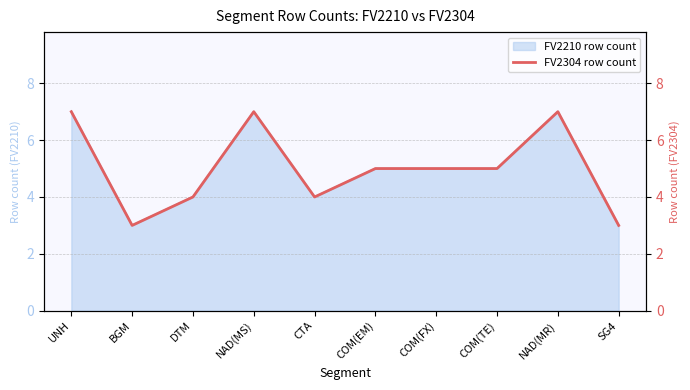

Where is the data nearest to the value 5?

COM(EM)